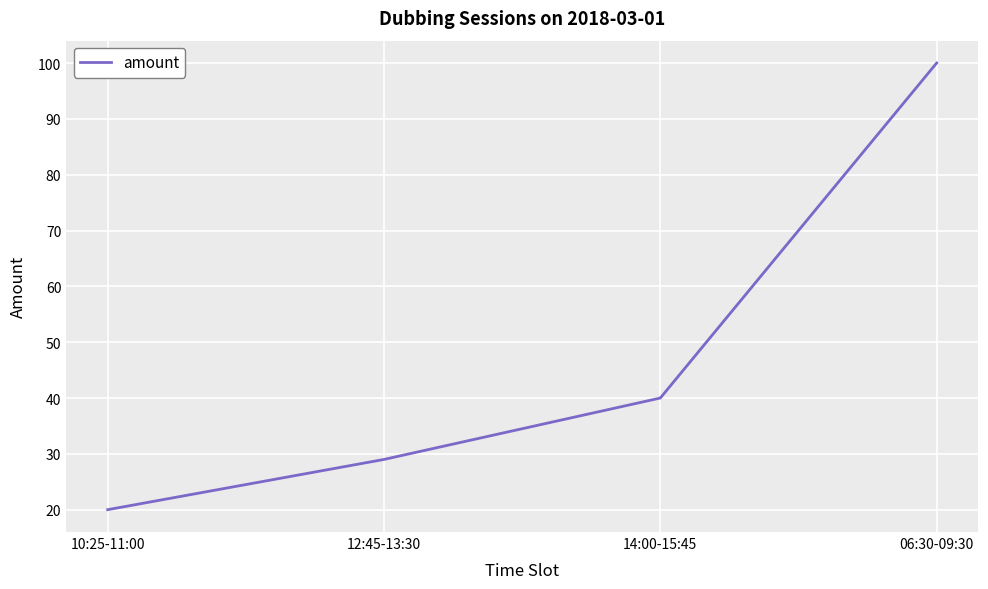

The value at 10:25-11:00 is 12. True or false?

False